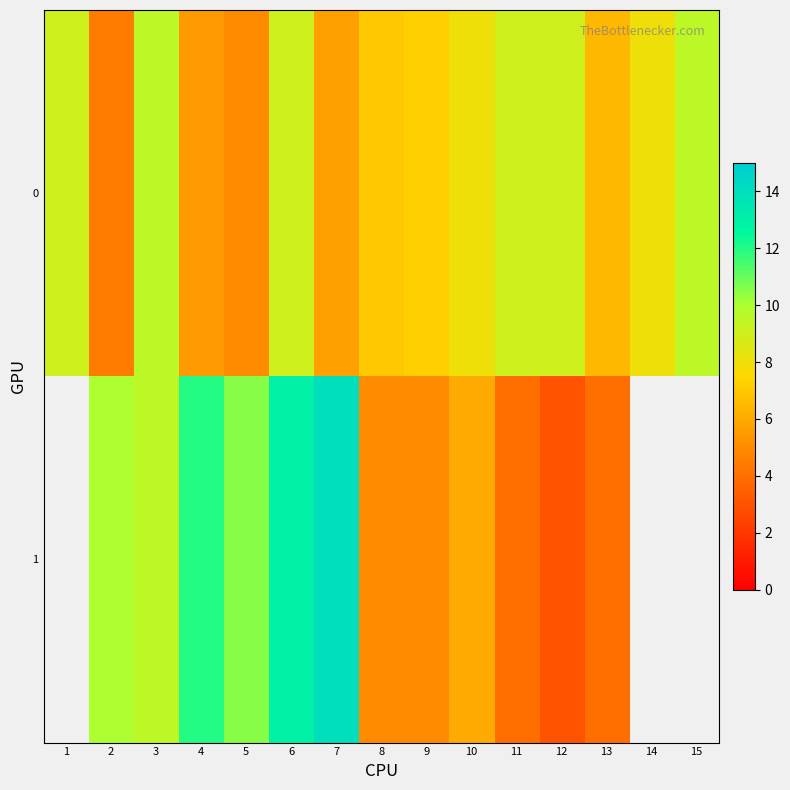

Is it true that 0 equals 13.4 at 15?

False